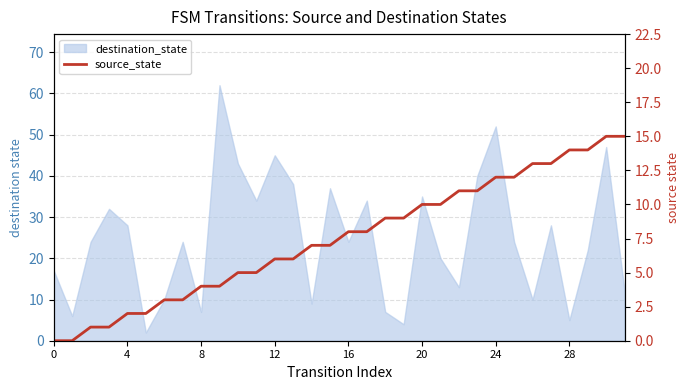

What is the sum of the values at 17 and 31?

23